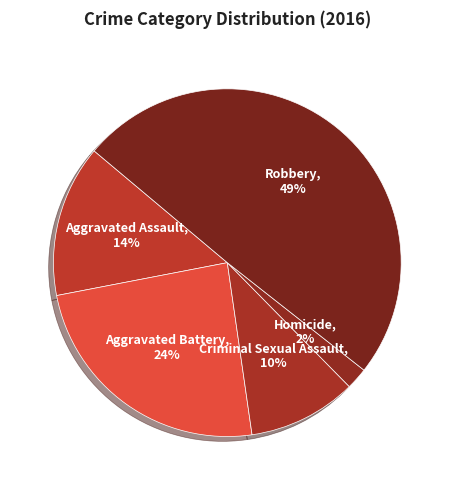

What is the ratio of the value at Aggravated Battery to the value at Homicide?

12.0